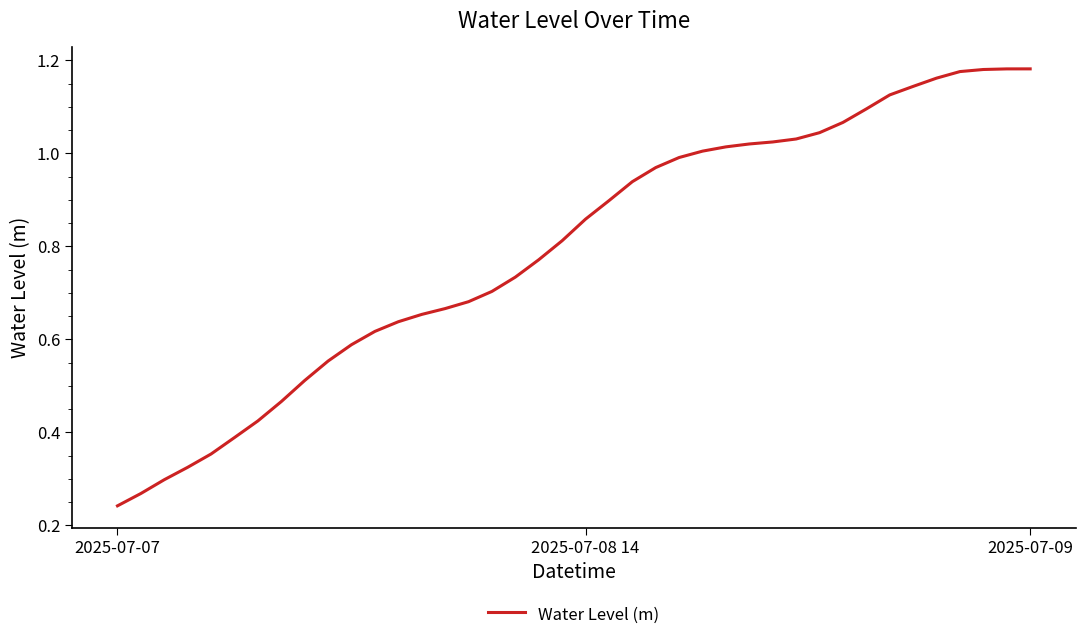

How many lines are shown in the chart?

1